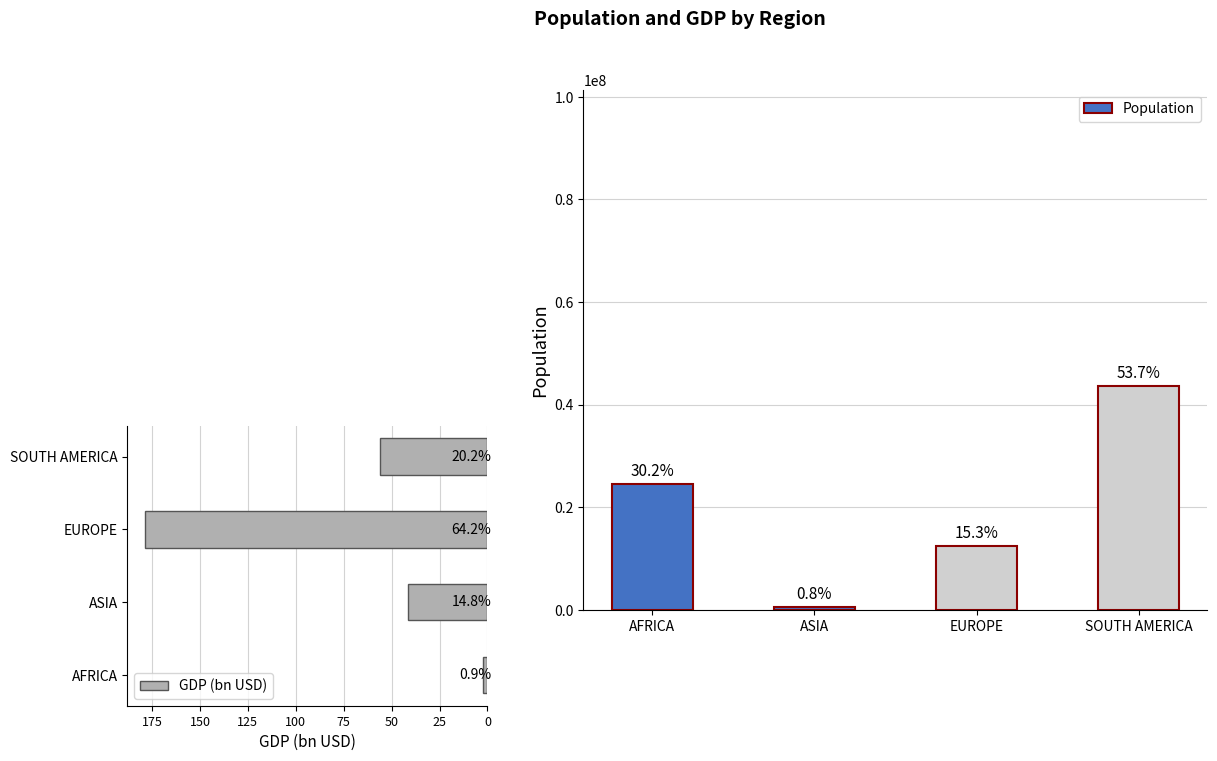

What is the average value of the Population series?

20274625.0